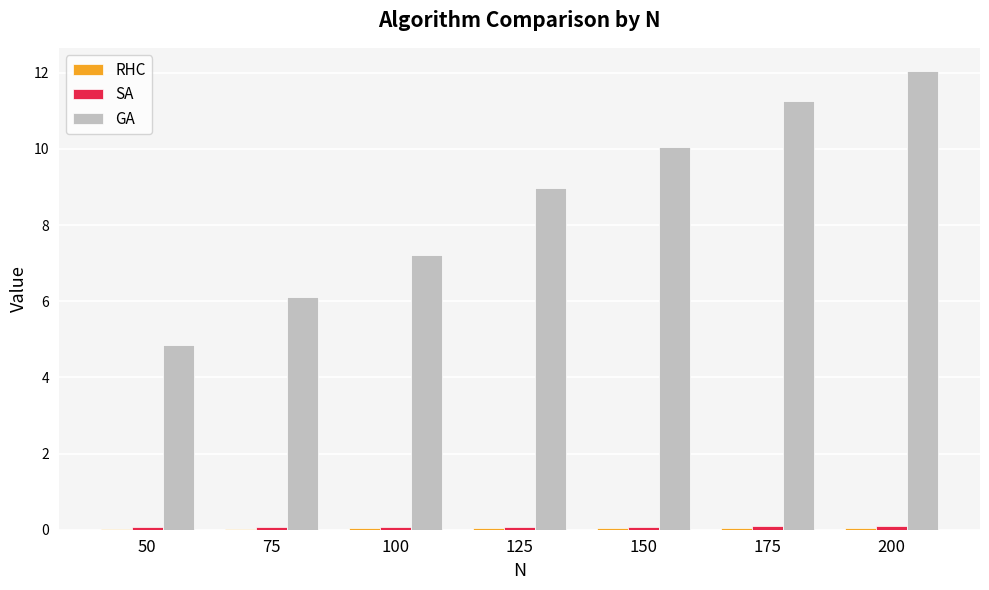

Where does the GA series first go above 8?

125